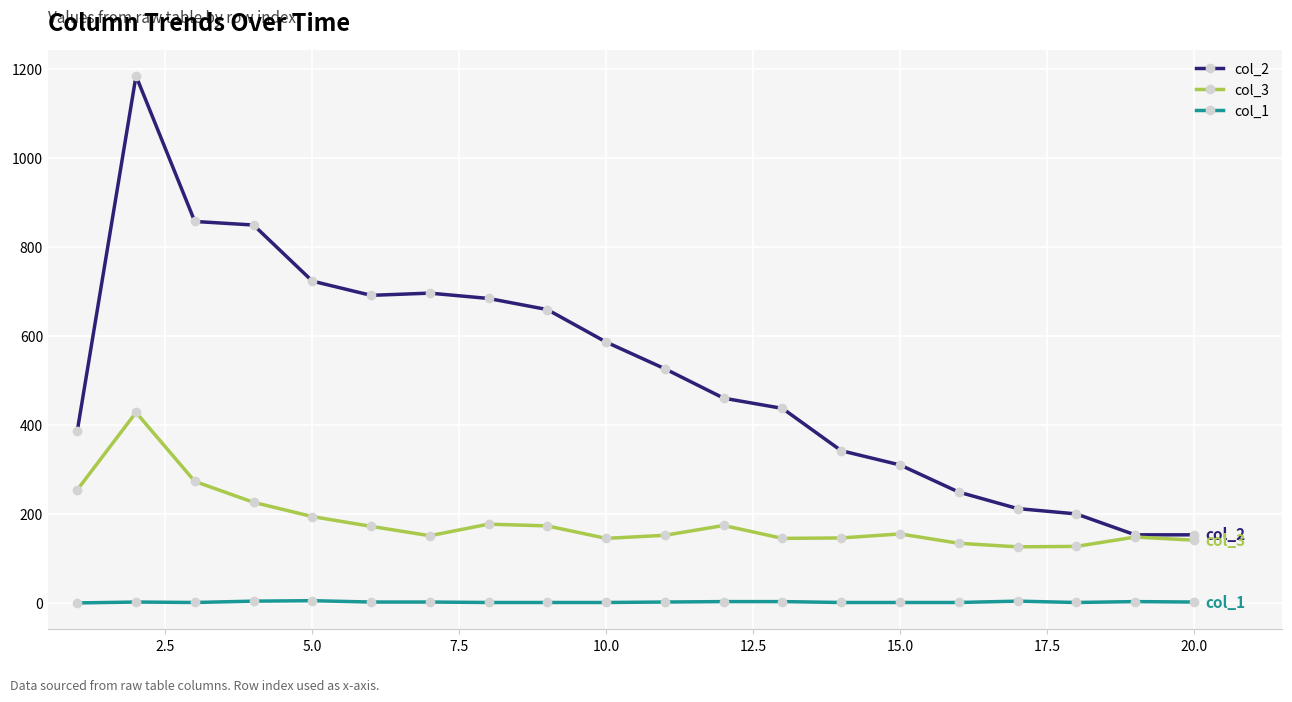

True or false: col_1 has more than 0 points higher than both neighbors.

True